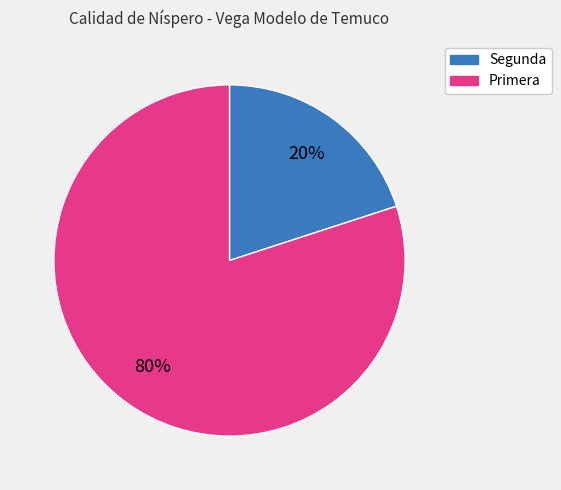

Is it true that Segunda is 20% of the pie?

True